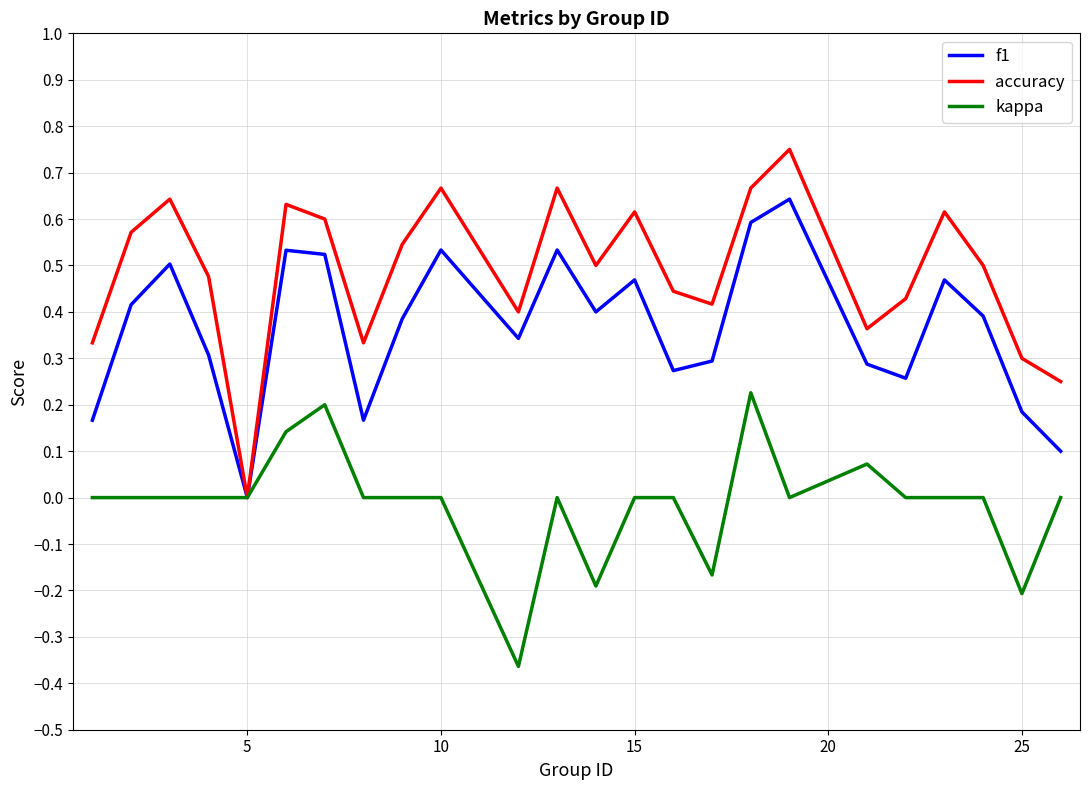

Rank the series by their maximum value, from lowest to highest.

kappa, f1, accuracy